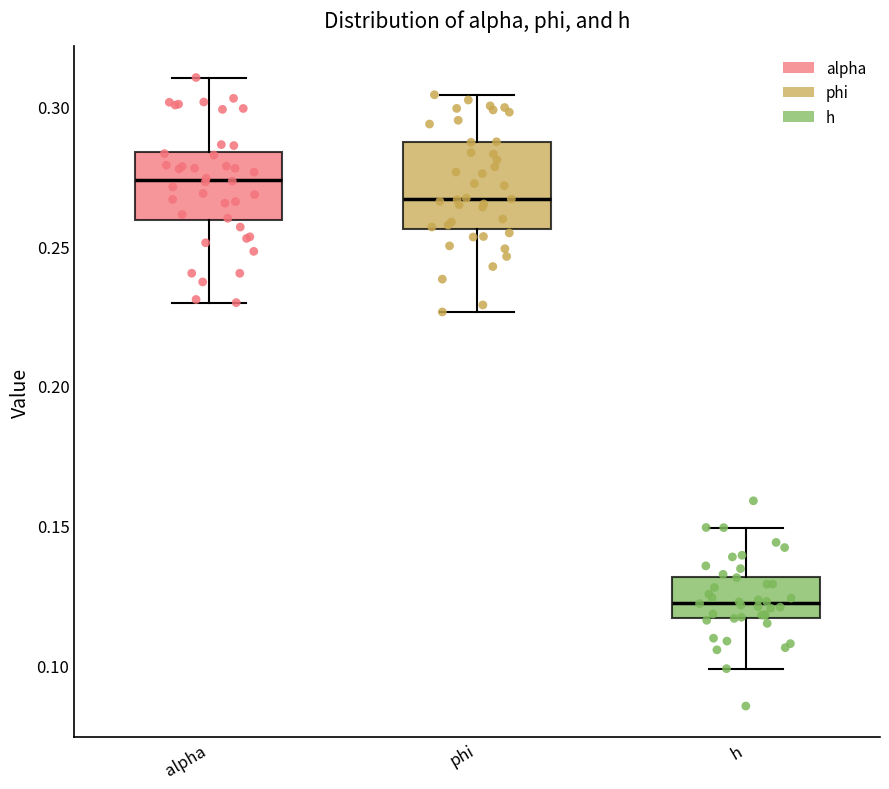

Reading left to right, read every box against the y-axis: the position of its median line, the range the box covers, and the ends of its whiskers. The values are not printed on the chart, so give them approximately, as read against the axis.

alpha: median 0.275, box 0.260 to 0.285, whiskers 0.230 to 0.310
phi: median 0.265, box 0.255 to 0.285, whiskers 0.225 to 0.305
h: median 0.120, box 0.115 to 0.130, whiskers 0.100 to 0.150